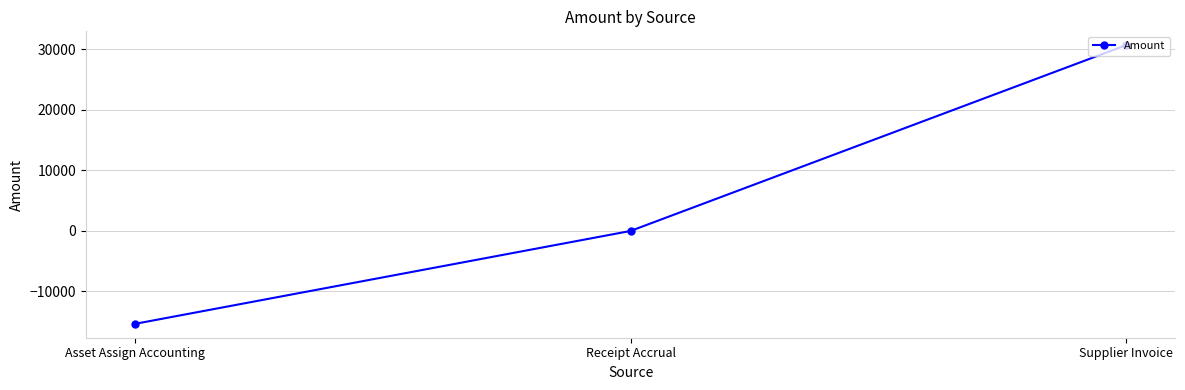

The value at Supplier Invoice is 30679.5. True or false?

True